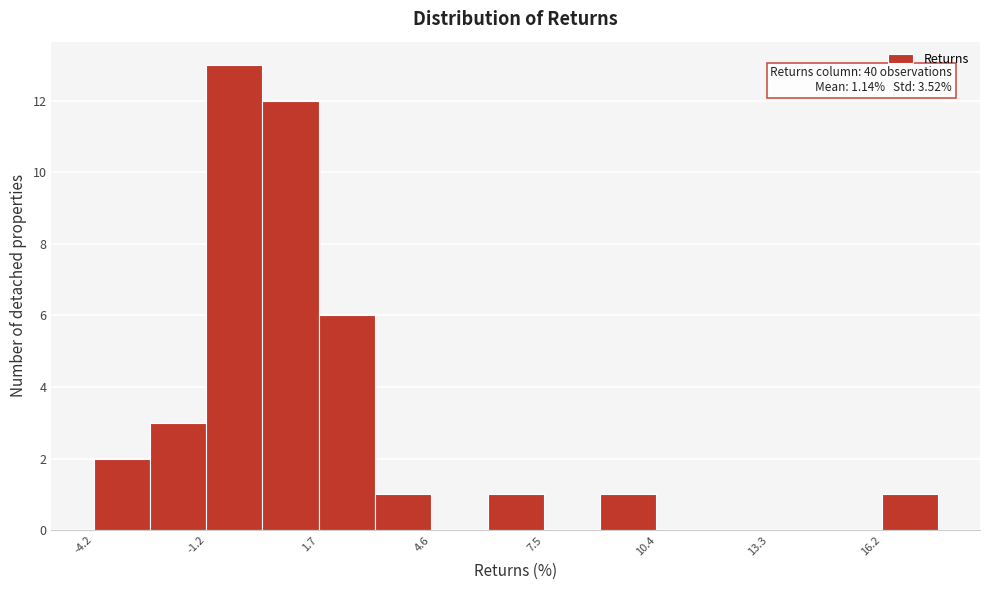

Around what value on the x-axis is the tallest bar? Give the approximate position of its centre, as read against the axis.

-0.5